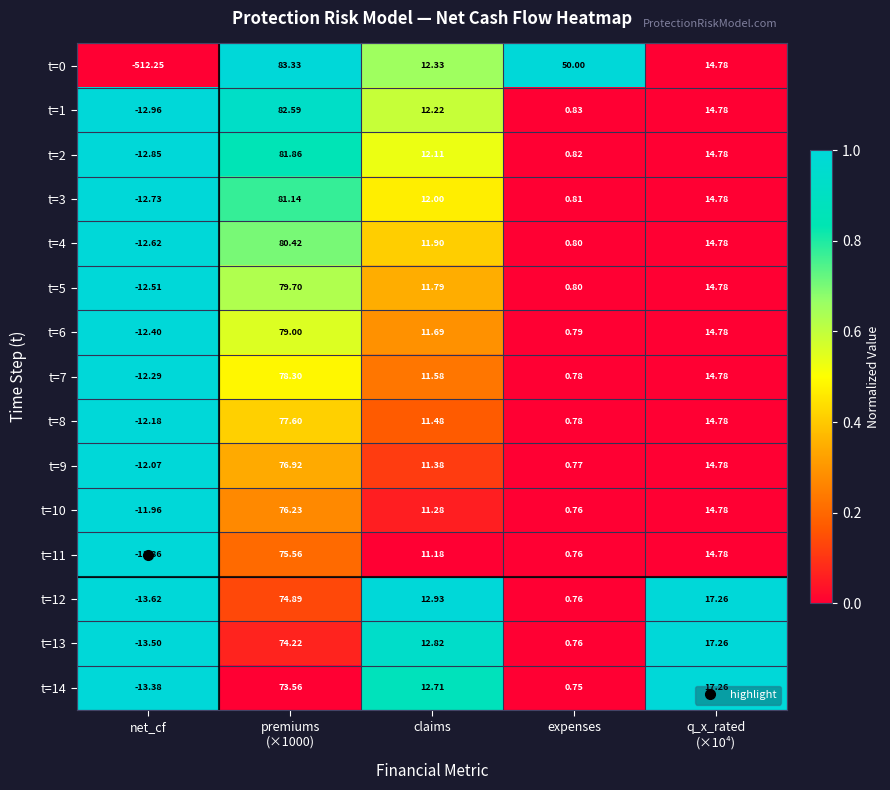

Which category has the lowest value across all series?

net_cf